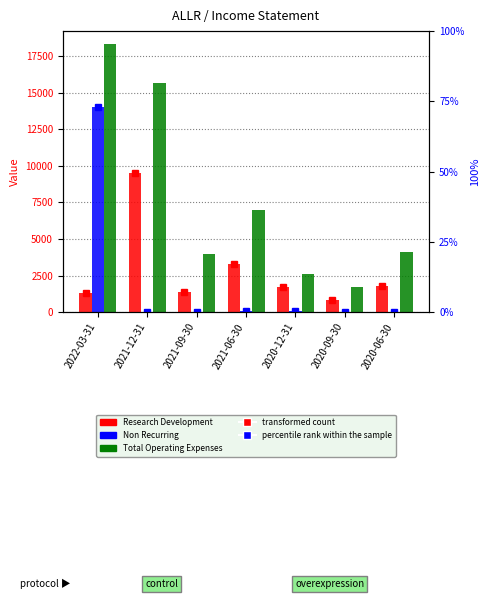

Rank the series at 2022-03-31 from highest to lowest value.

Total Operating Expenses, Non Recurring, Research Development